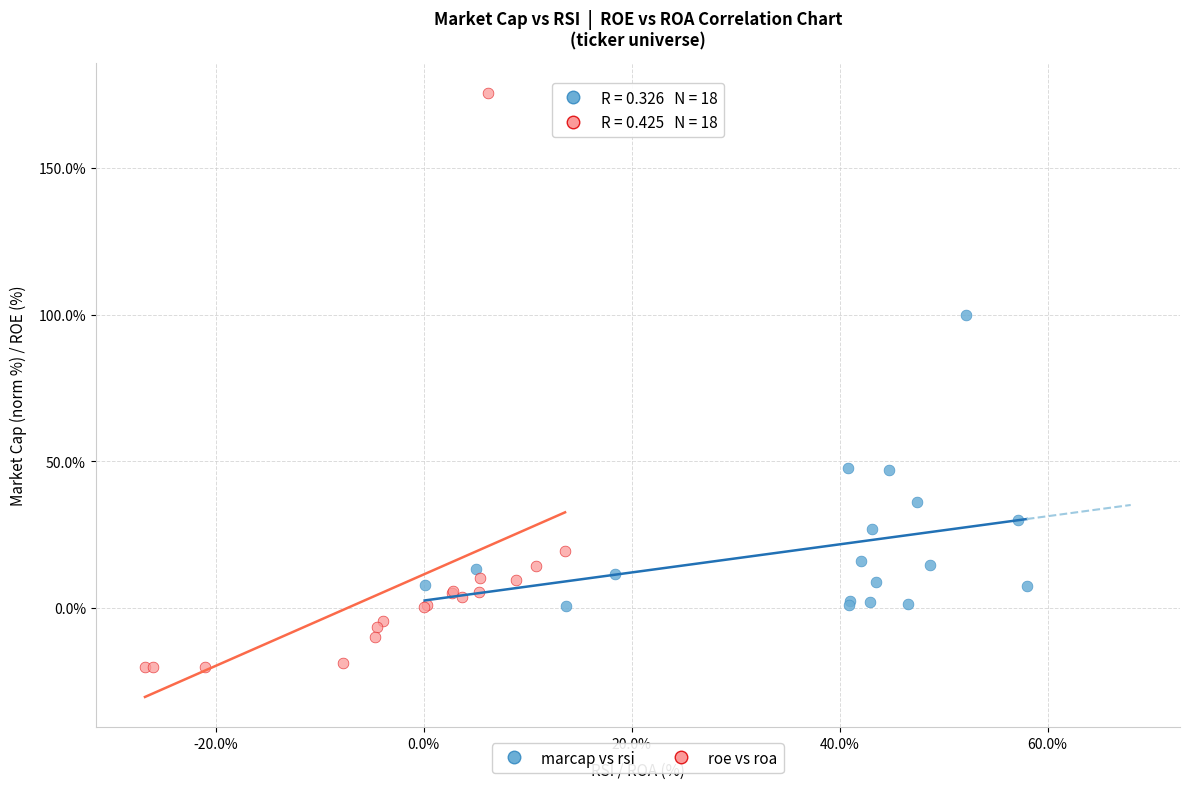

Which series reaches the maximum Y coordinate?

roe vs roa